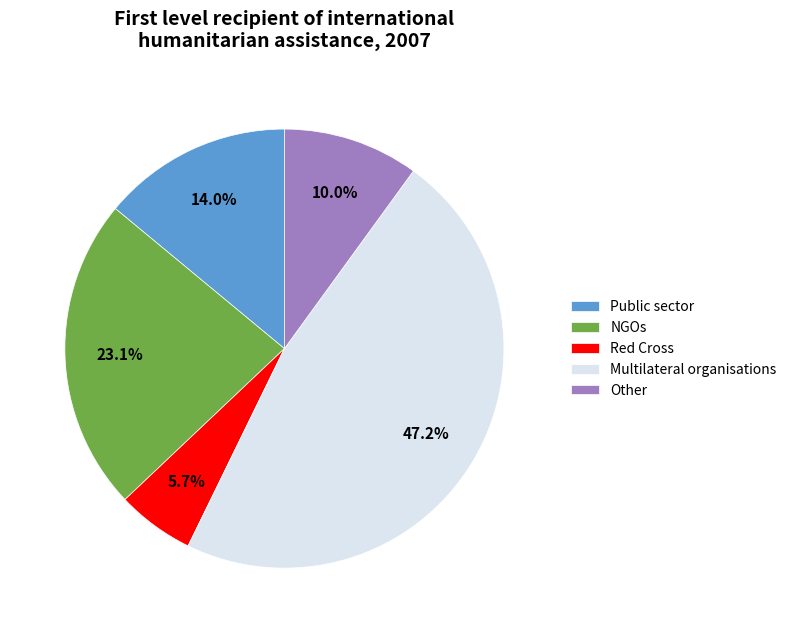

To the nearest percent, what is the combined percentage of Public sector and Red Cross?

20%